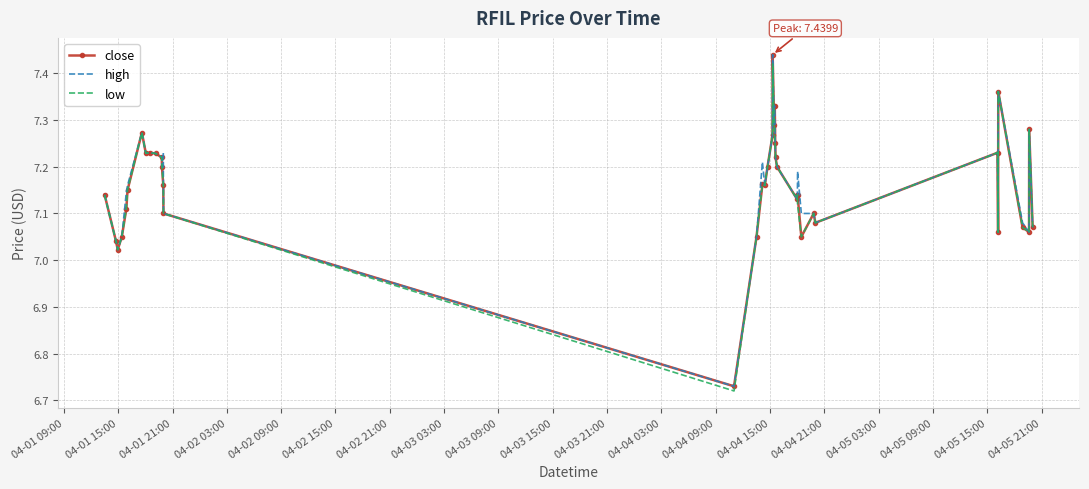

List the series in order of their overall mean, lowest first.

low, close, high